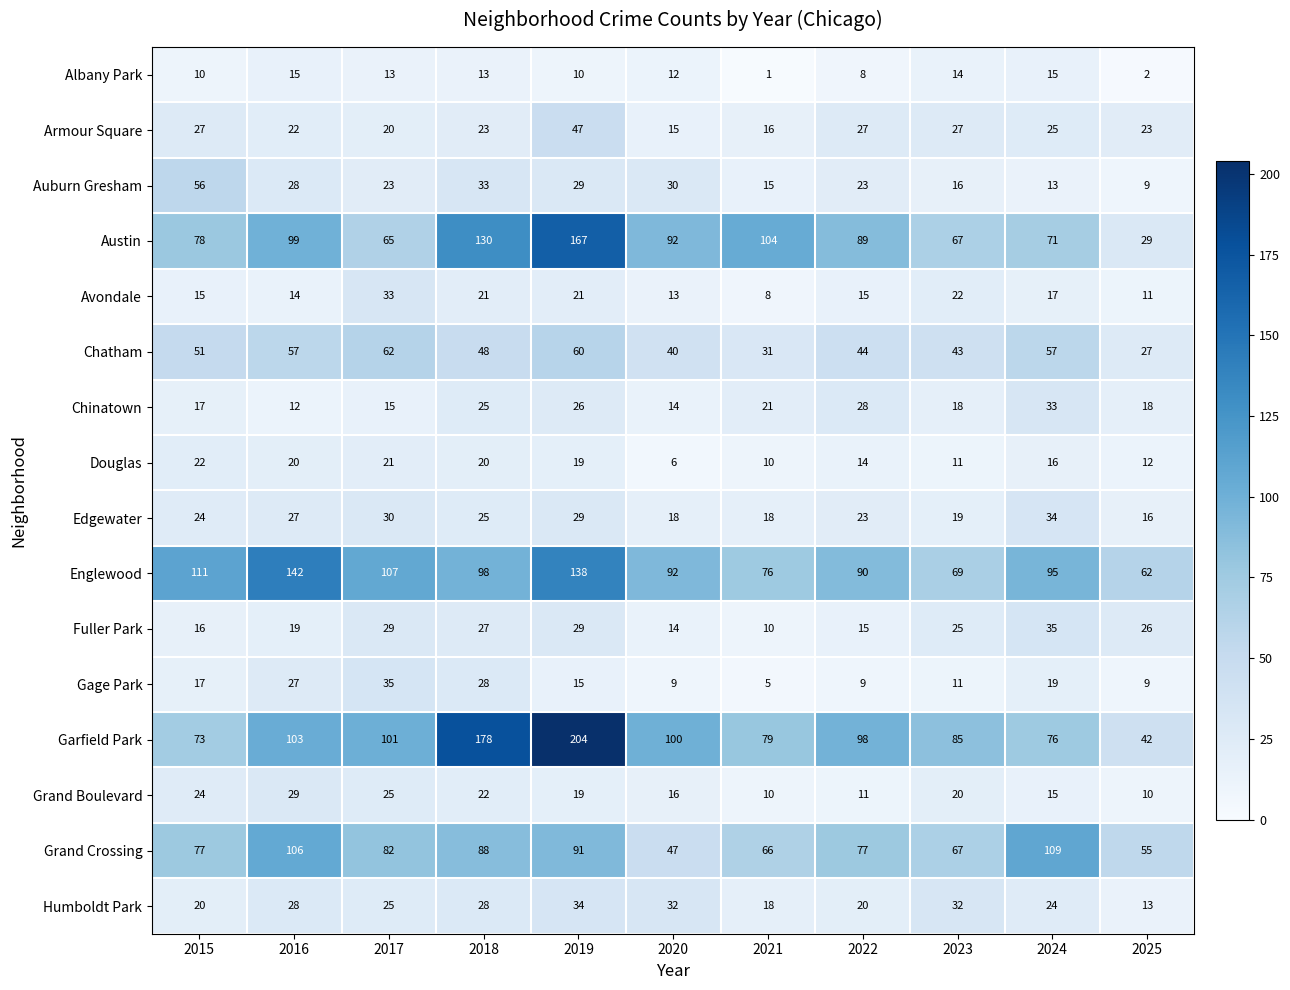

What is the approximate value of Garfield Park at 2019, to the nearest 50?

200